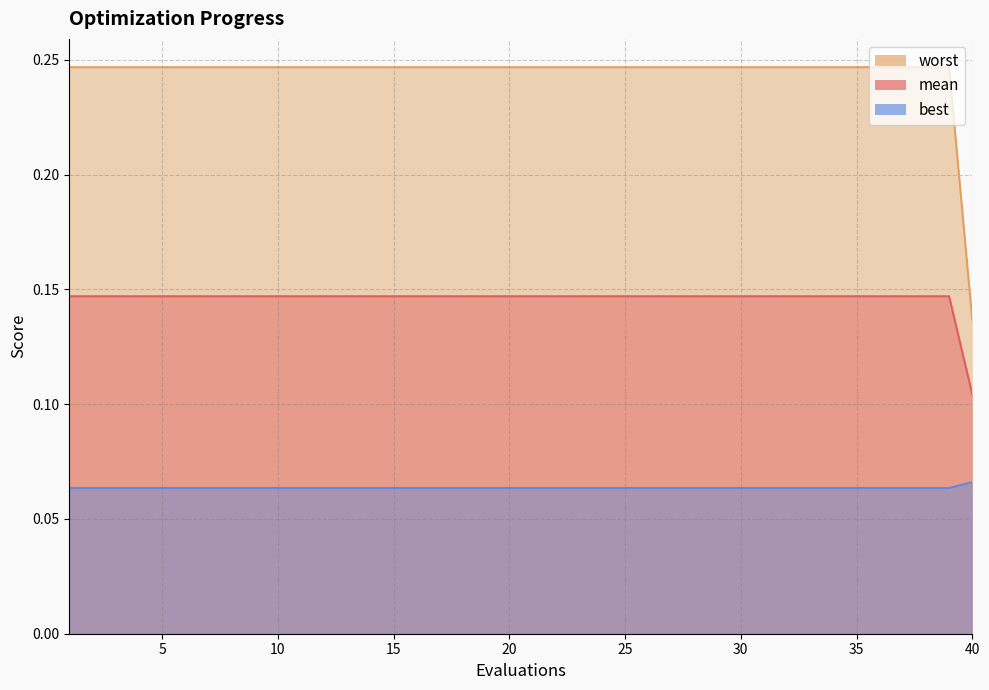

What is the total value across all series at 4?

0.5